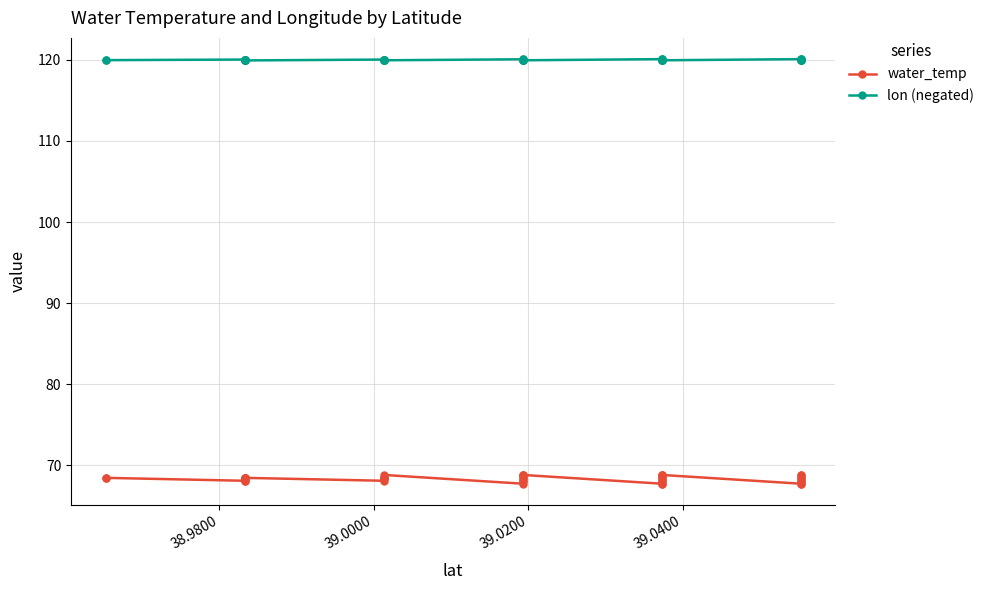

What are all the series names shown in the legend?

water_temp, lon (negated)